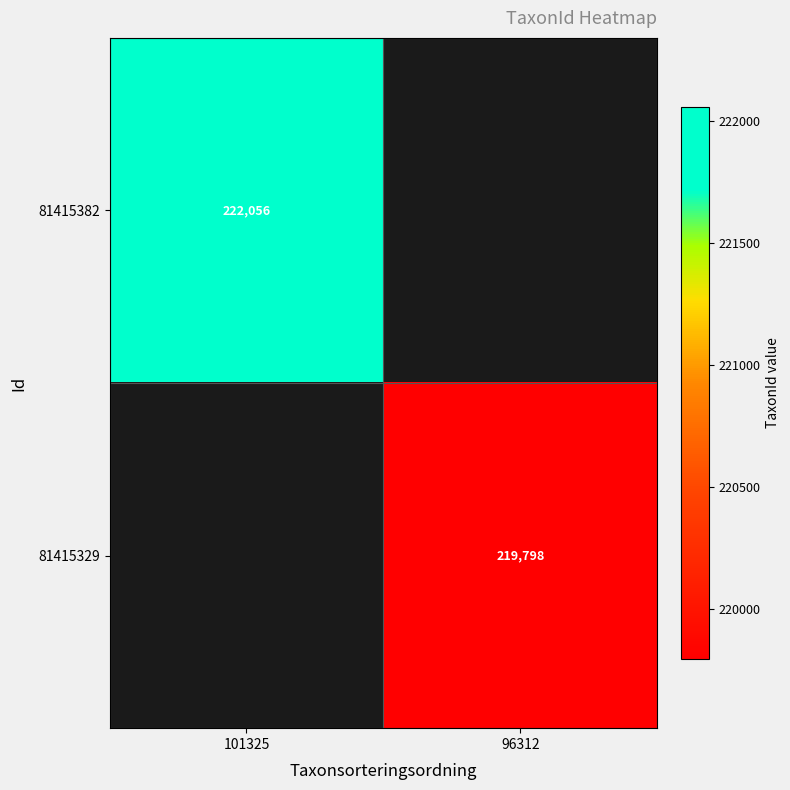

True or false: 81415382 has a value of 79705 at 101325.

False